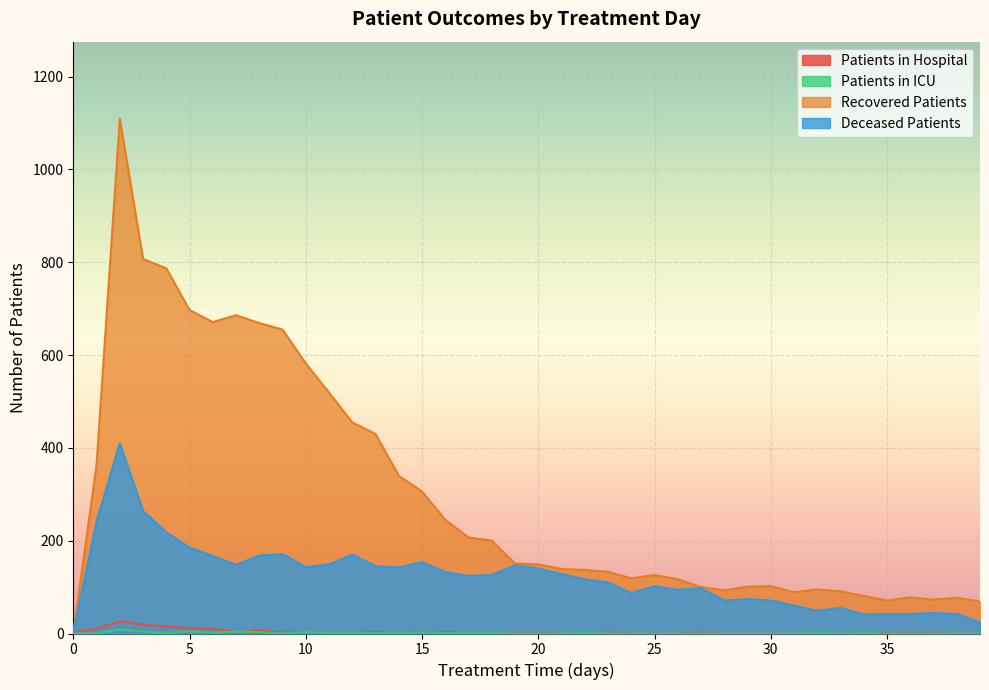

How many data points in deceased_patients are less than 126?

20